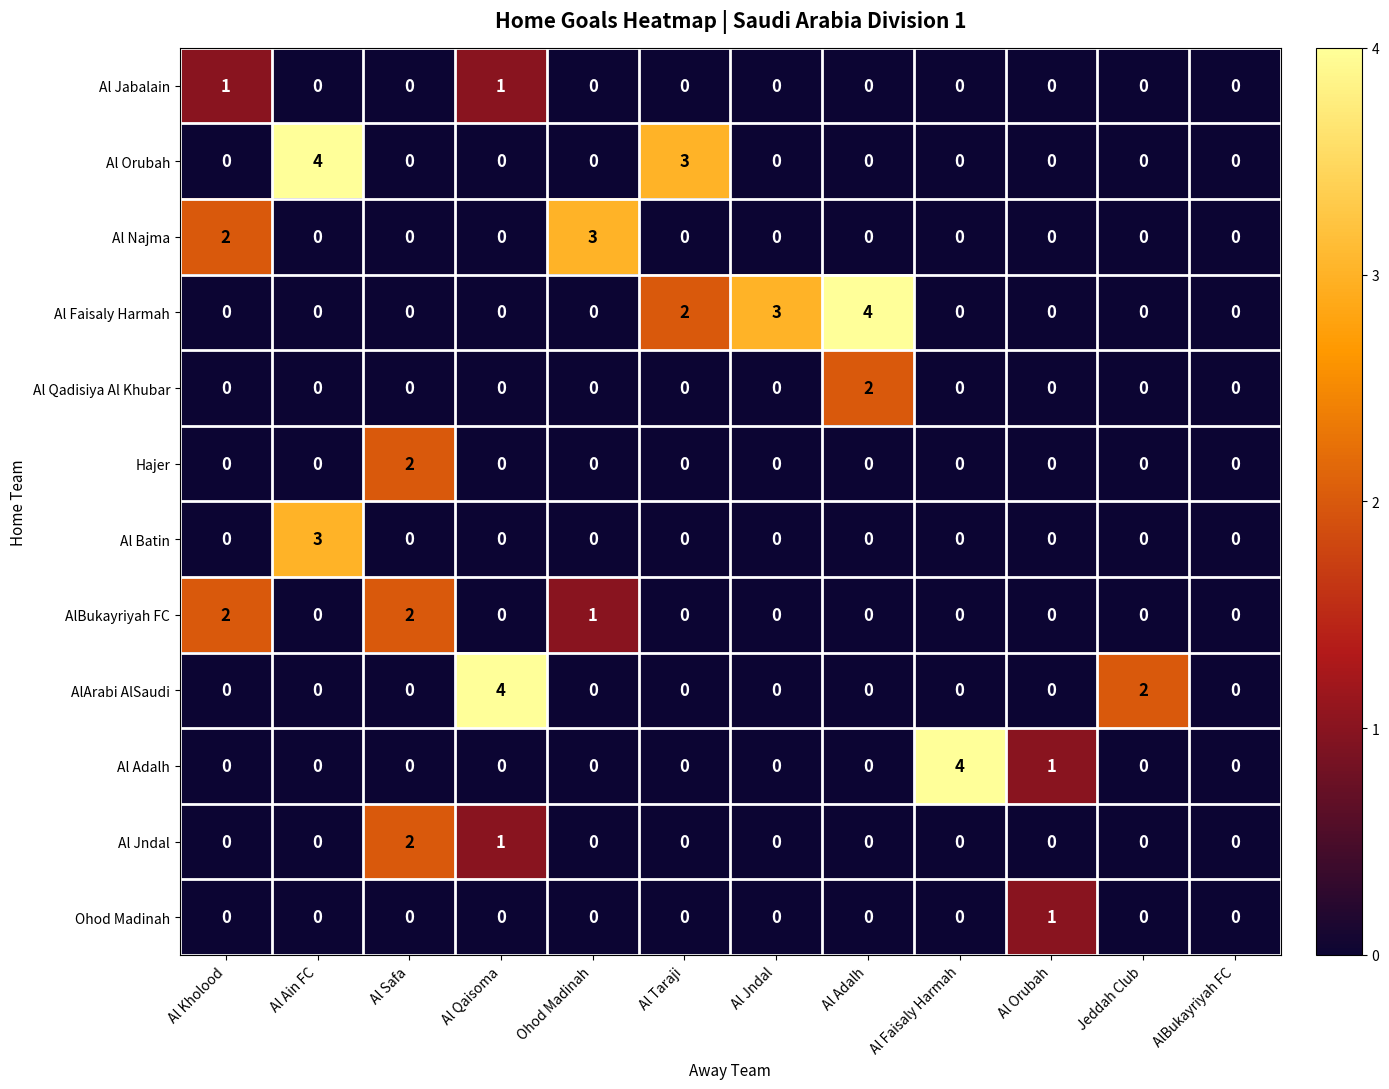

What is the difference between the highest and lowest values at Ohod Madinah?

3